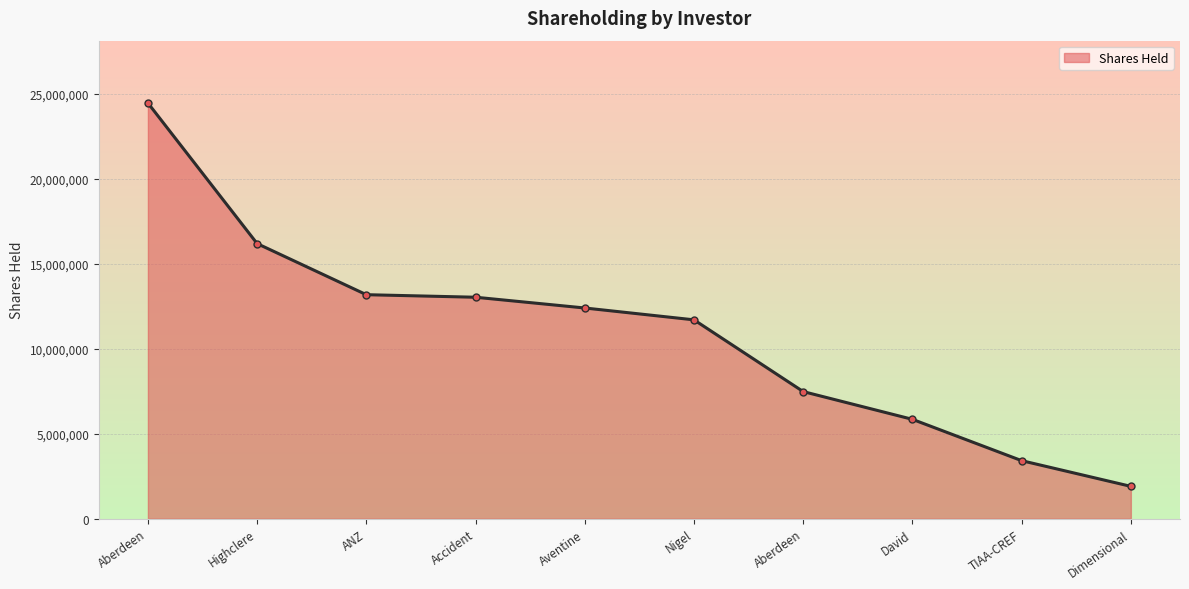

Does the chart display data point markers on the line(s)?

Yes